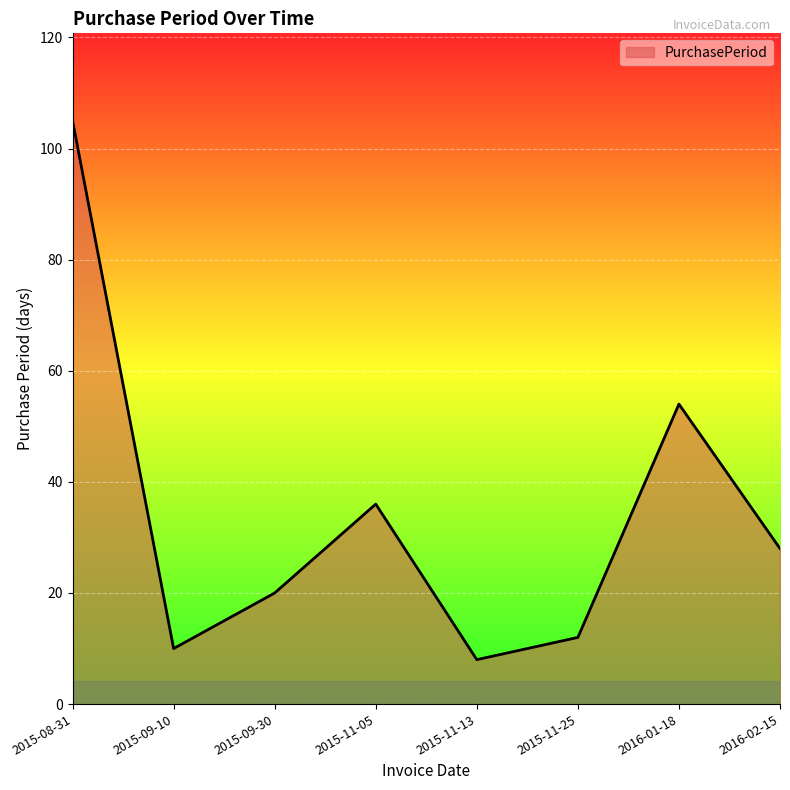

What is the average value?

34